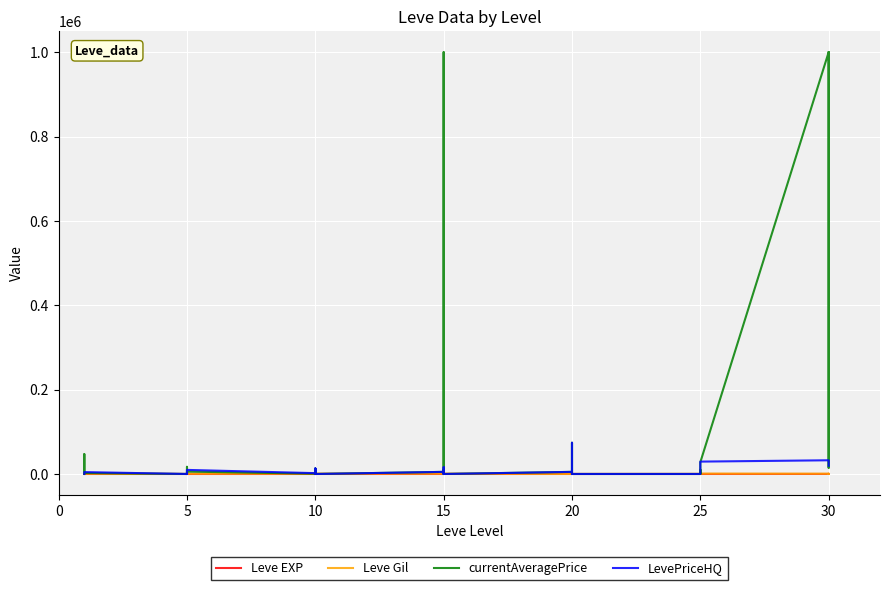

What is the difference between the maximum and minimum values in the LevePriceHQ series?

73996